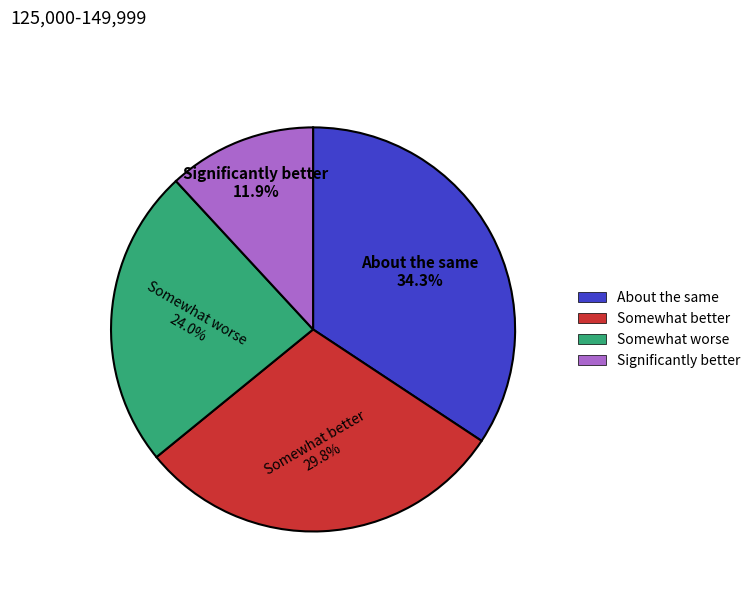

Which slice is the largest?

About the same